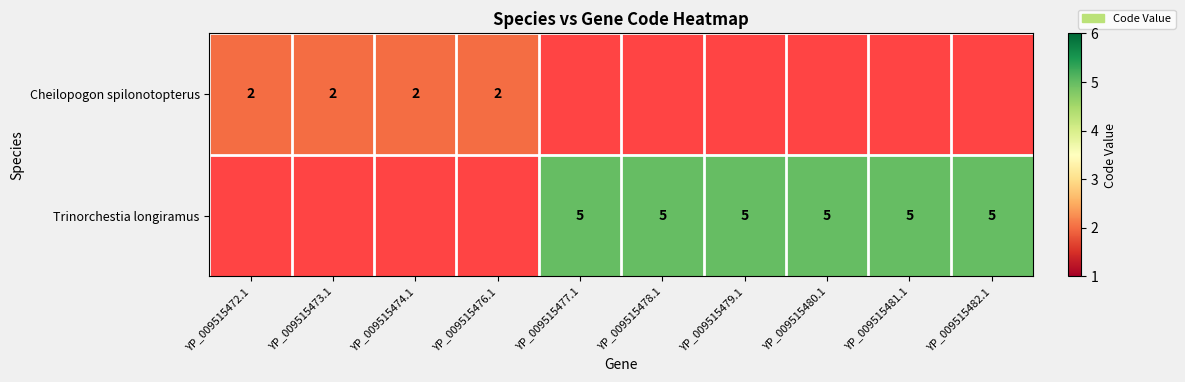

Is it true that Cheilopogon spilonotopterus equals 2 at YP_009515474.1?

True